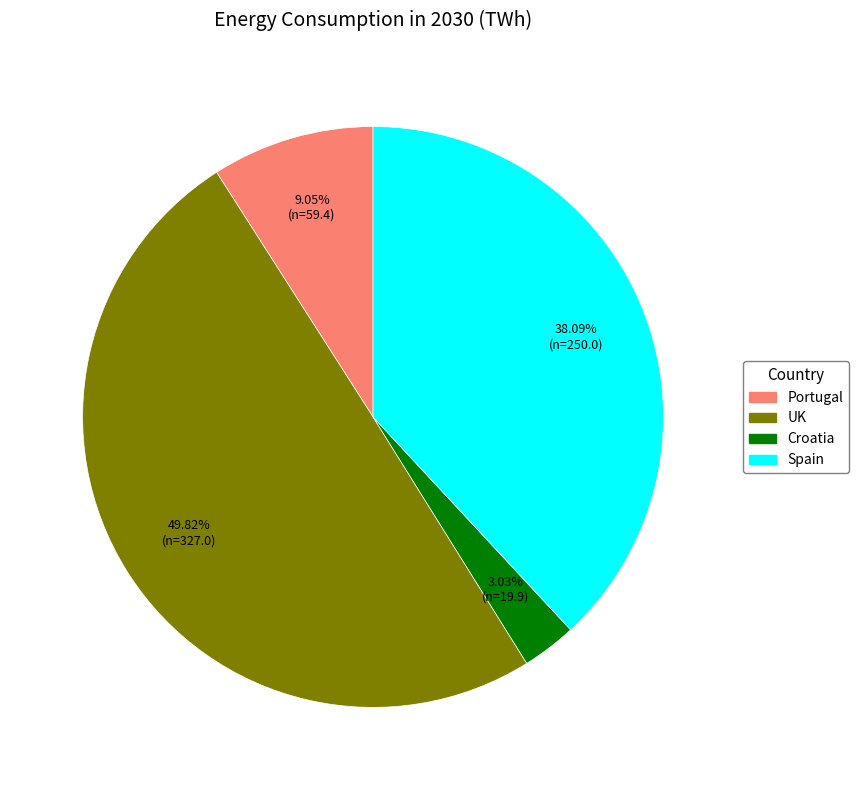

Is Spain the majority of the pie?

No